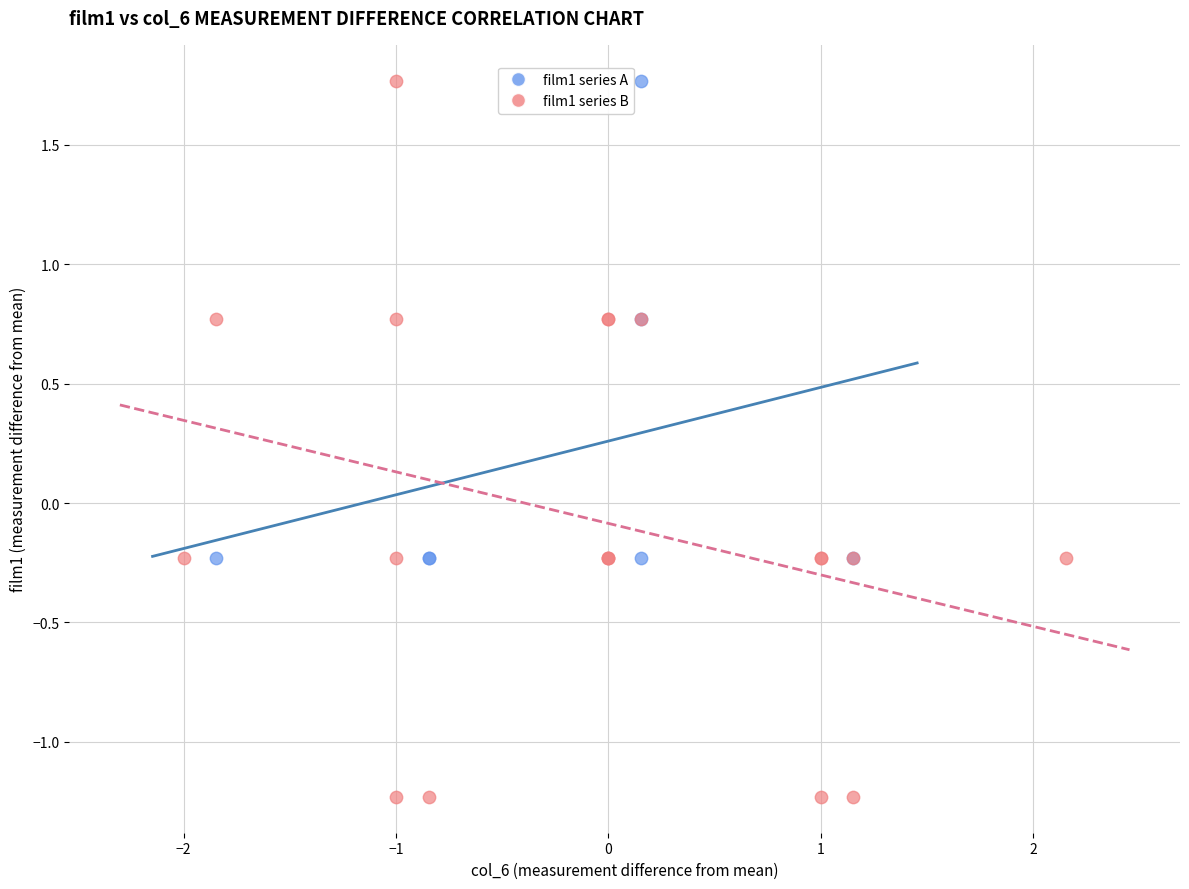

Which series has the largest Y range (max minus min)?

film1 series B